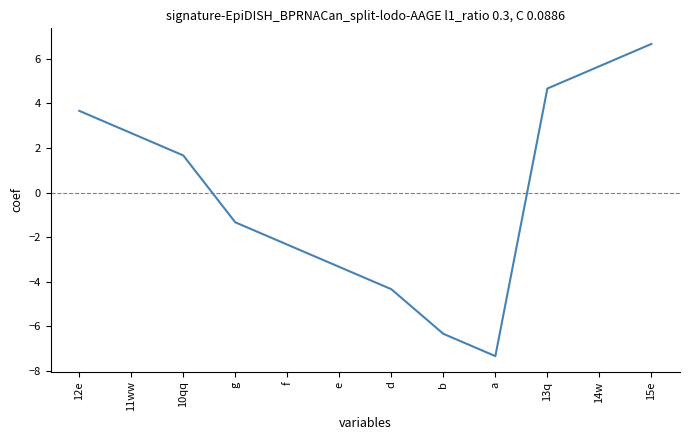

Reading left to right, extract all data points from this chart.

12e=3.7	11ww=2.7	10qq=1.7	g=-1.3	f=-2.3	e=-3.3	d=-4.3	b=-6.3	a=-7.3	13q=4.7	14w=5.7	15e=6.7